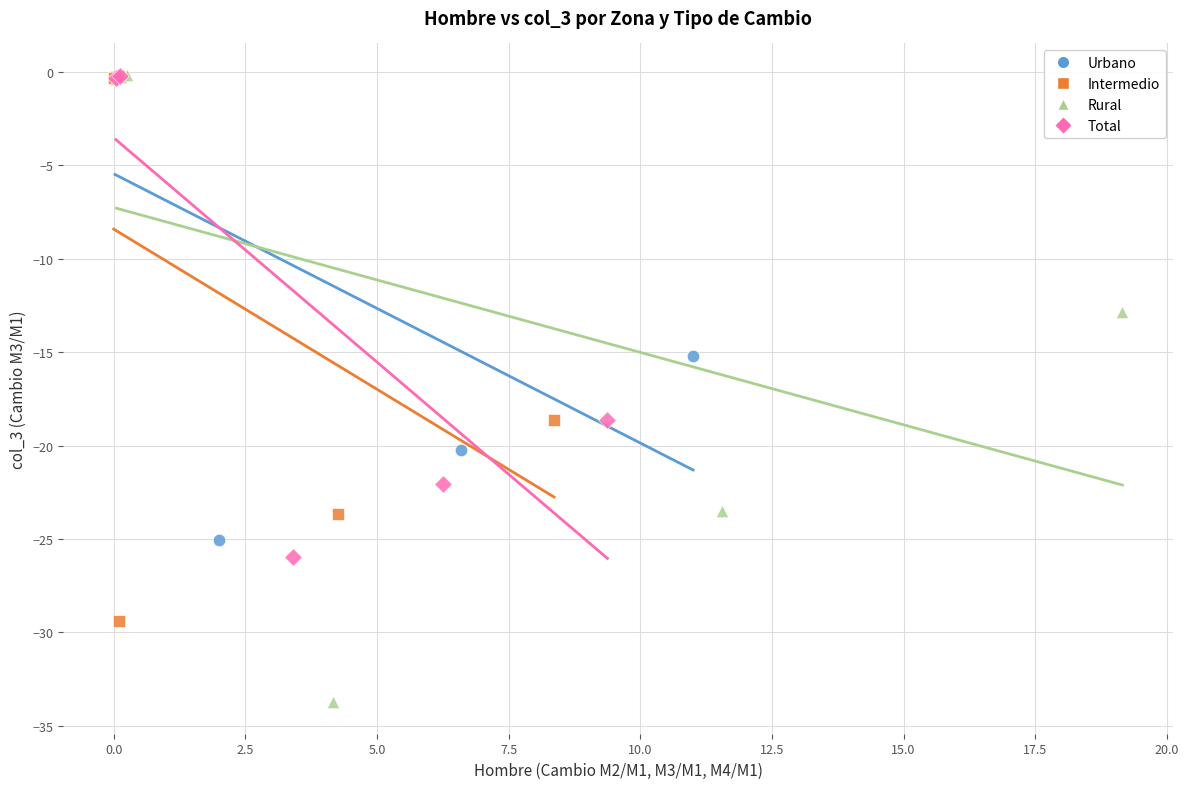

Which series has the largest Y range (max minus min)?

Rural